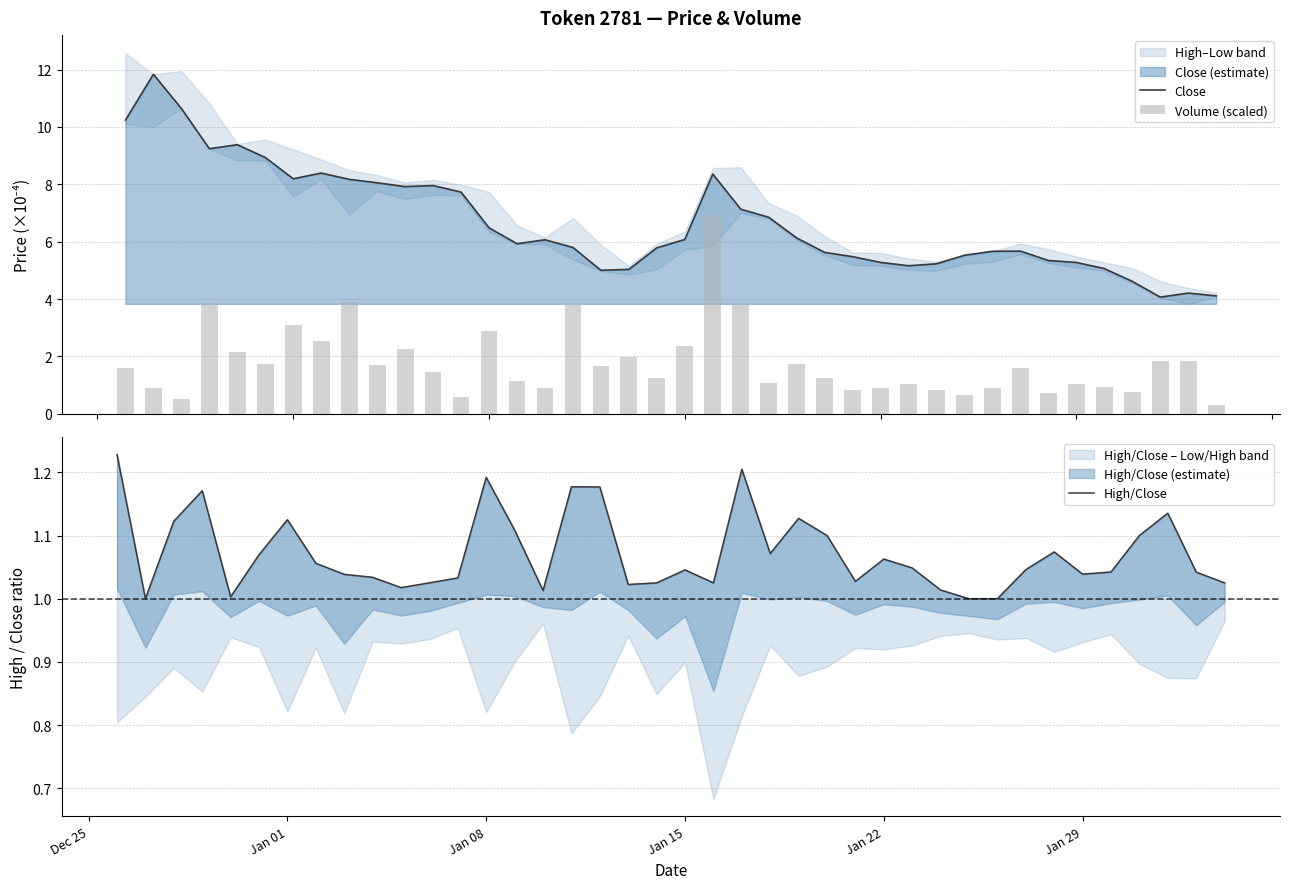

What is the difference between the maximum and minimum values in the Volume (scaled) series?

6.6